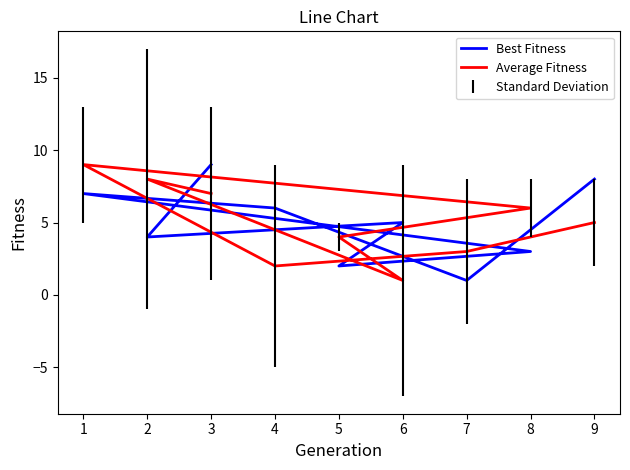

After their last crossing, which series has the higher values: Best Fitness or Average Fitness?

Best Fitness